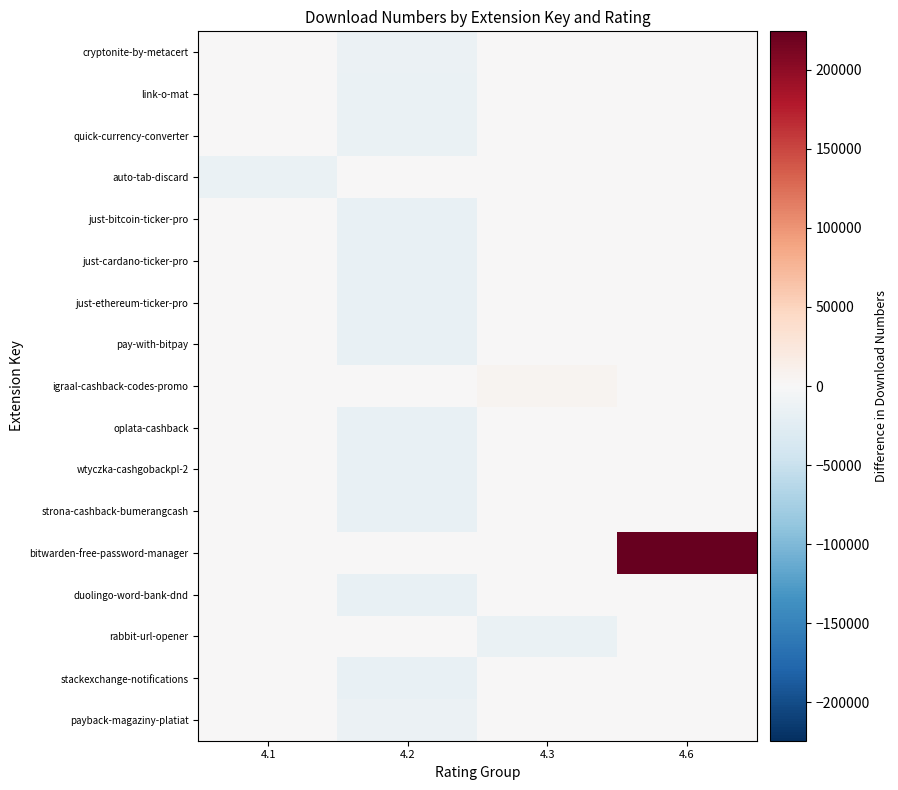

Reading right to left, what are all the values shown in this chart?

cryptonite-by-metacert: 4.6=0.0	4.3=0.0	4.2=-12967.9	4.1=0.0
link-o-mat: 4.6=0.0	4.3=0.0	4.2=-15633.9	4.1=0.0
quick-currency-converter: 4.6=0.0	4.3=0.0	4.2=-14512.9	4.1=0.0
auto-tab-discard: 4.6=0.0	4.3=0.0	4.2=0.0	4.1=-14096.9
just-bitcoin-ticker-pro: 4.6=0.0	4.3=0.0	4.2=-16033.9	4.1=0.0
just-cardano-ticker-pro: 4.6=0.0	4.3=0.0	4.2=-16407.9	4.1=0.0
just-ethereum-ticker-pro: 4.6=0.0	4.3=0.0	4.2=-16254.9	4.1=0.0
pay-with-bitpay: 4.6=0.0	4.3=0.0	4.2=-16268.9	4.1=0.0
igraal-cashback-codes-promo: 4.6=0.0	4.3=6800.1	4.2=0.0	4.1=0.0
oplata-cashback: 4.6=0.0	4.3=0.0	4.2=-16545.9	4.1=0.0
wtyczka-cashgobackpl-2: 4.6=0.0	4.3=0.0	4.2=-15925.9	4.1=0.0
strona-cashback-bumerangcash: 4.6=0.0	4.3=0.0	4.2=-15837.9	4.1=0.0
bitwarden-free-password-manager: 4.6=224168.1	4.3=0.0	4.2=0.0	4.1=0.0
duolingo-word-bank-dnd: 4.6=0.0	4.3=0.0	4.2=-16094.9	4.1=0.0
rabbit-url-opener: 4.6=0.0	4.3=-15706.9	4.2=0.0	4.1=0.0
stackexchange-notifications: 4.6=0.0	4.3=0.0	4.2=-16197.9	4.1=0.0
payback-magaziny-platiat: 4.6=0.0	4.3=0.0	4.2=-12481.9	4.1=0.0